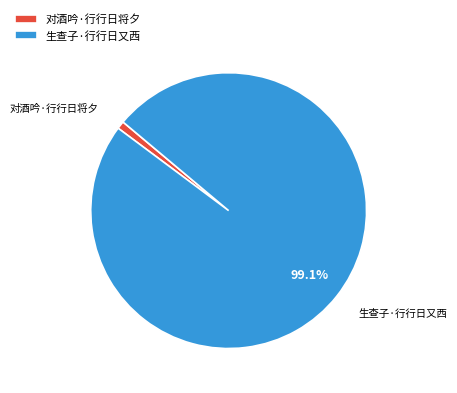

Which category accounts for the majority?

生查子·行行日又西